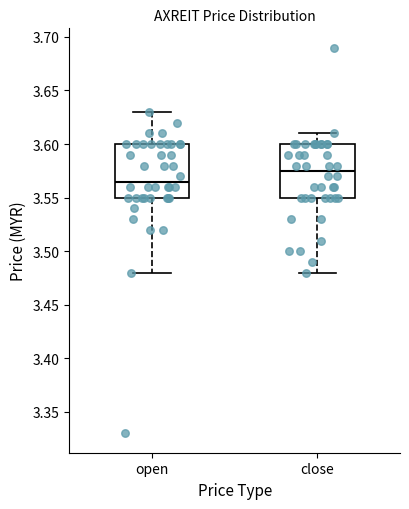

Reading left to right, read every box against the y-axis: the position of its median line, the range the box covers, and the ends of its whiskers. The values are not printed on the chart, so give them approximately, as read against the axis.

open: median 3.565, box 3.550 to 3.600, whiskers 3.480 to 3.630
close: median 3.575, box 3.550 to 3.600, whiskers 3.480 to 3.610